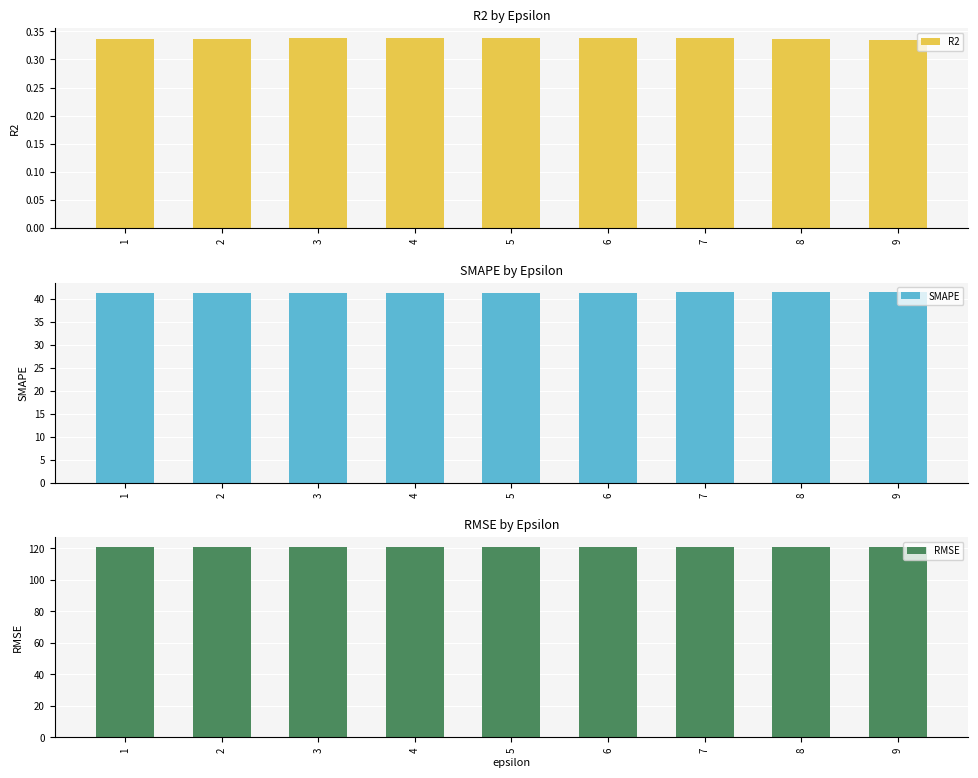

Which category has the lowest value across all series?

9